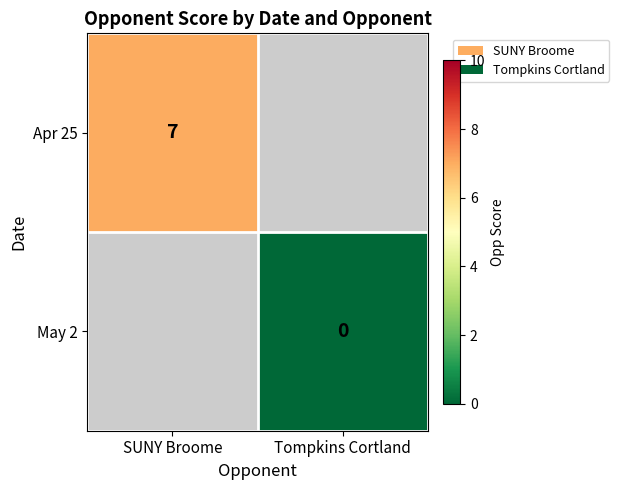

The value of Apr 25 at SUNY Broome is 11. True or false?

False